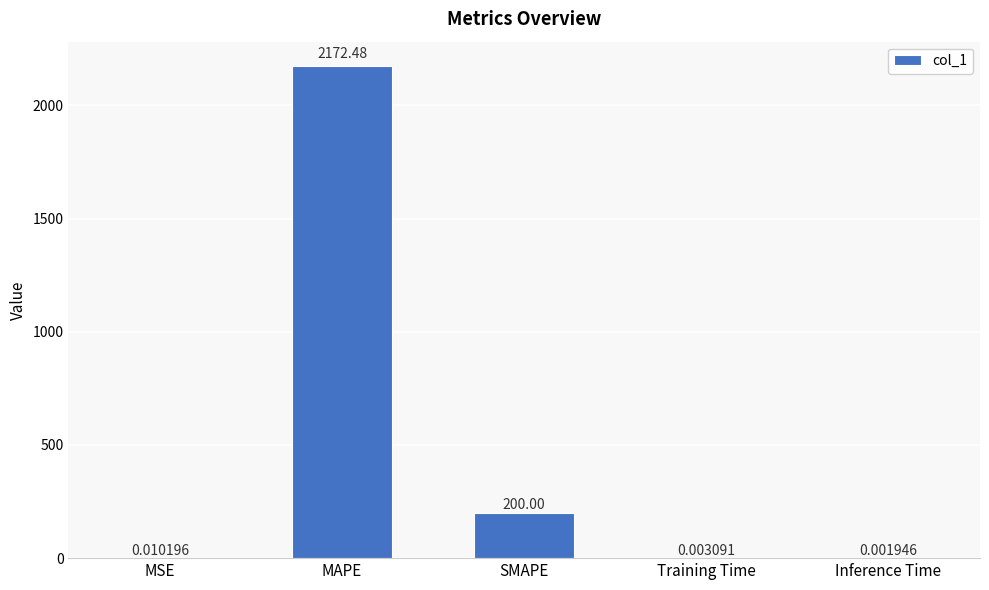

Between Inference Time and MSE, which is larger?

MSE